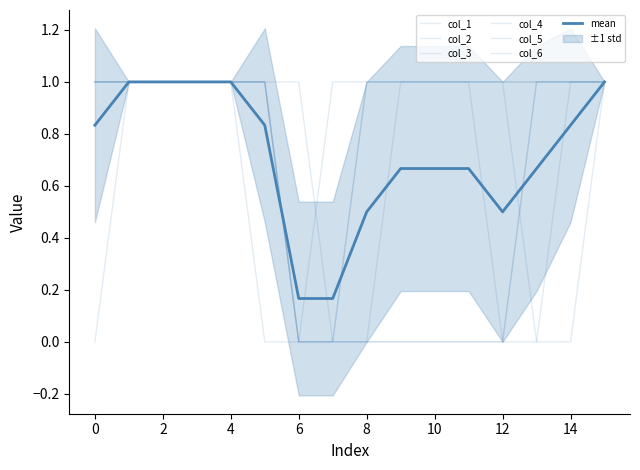

Between 10 and 11, which is larger?

11